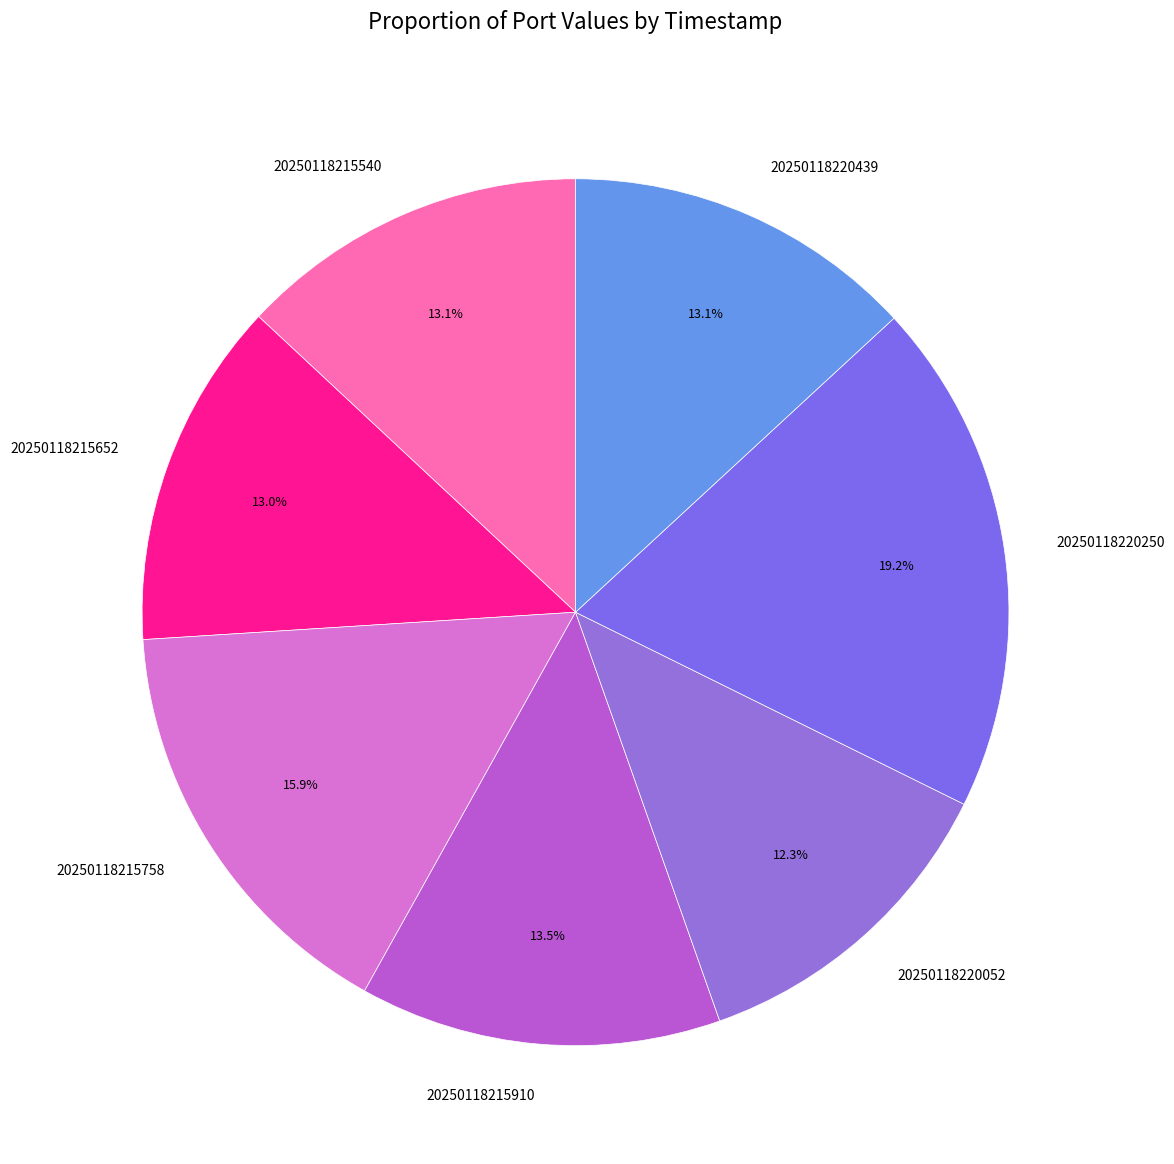

Count the number of slices in the pie.

7